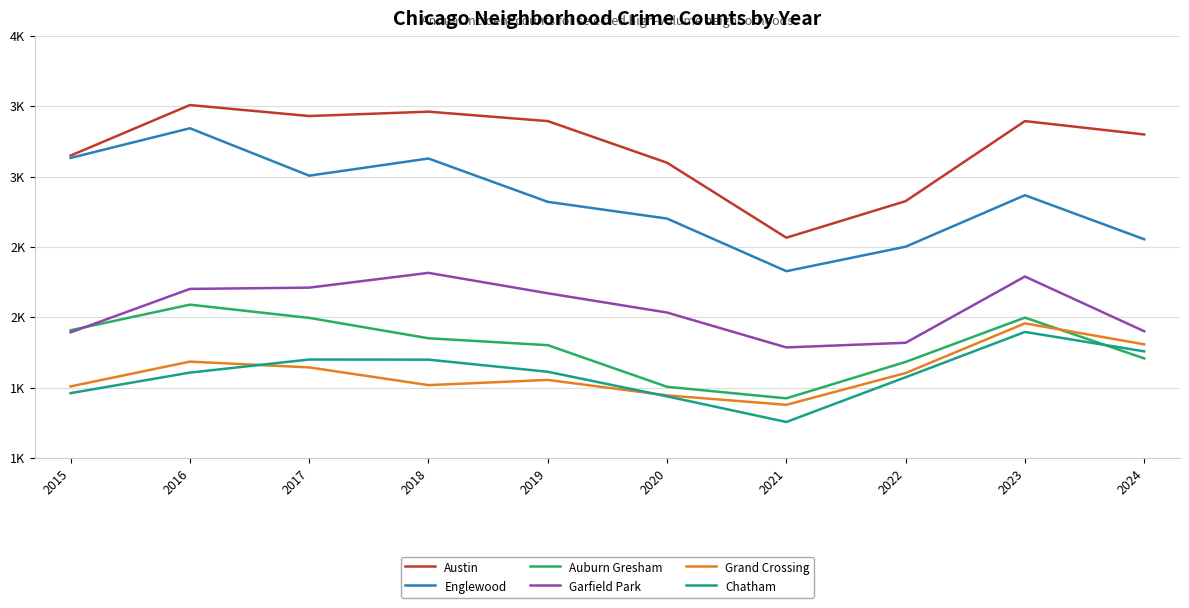

Which series has the widest spread of values?

Englewood